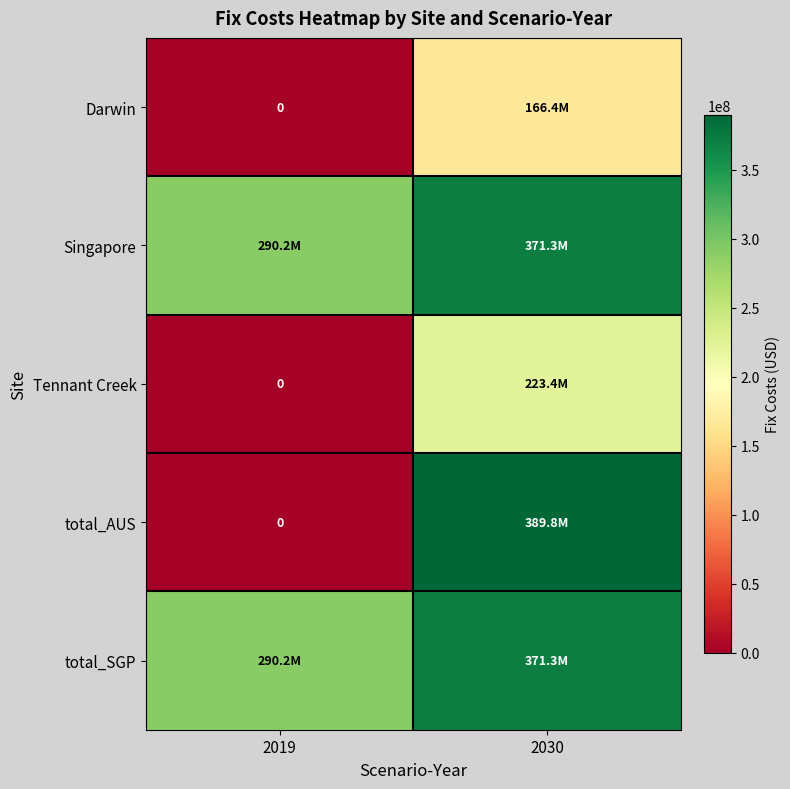

How many data points in Singapore are less than 371305255?

1